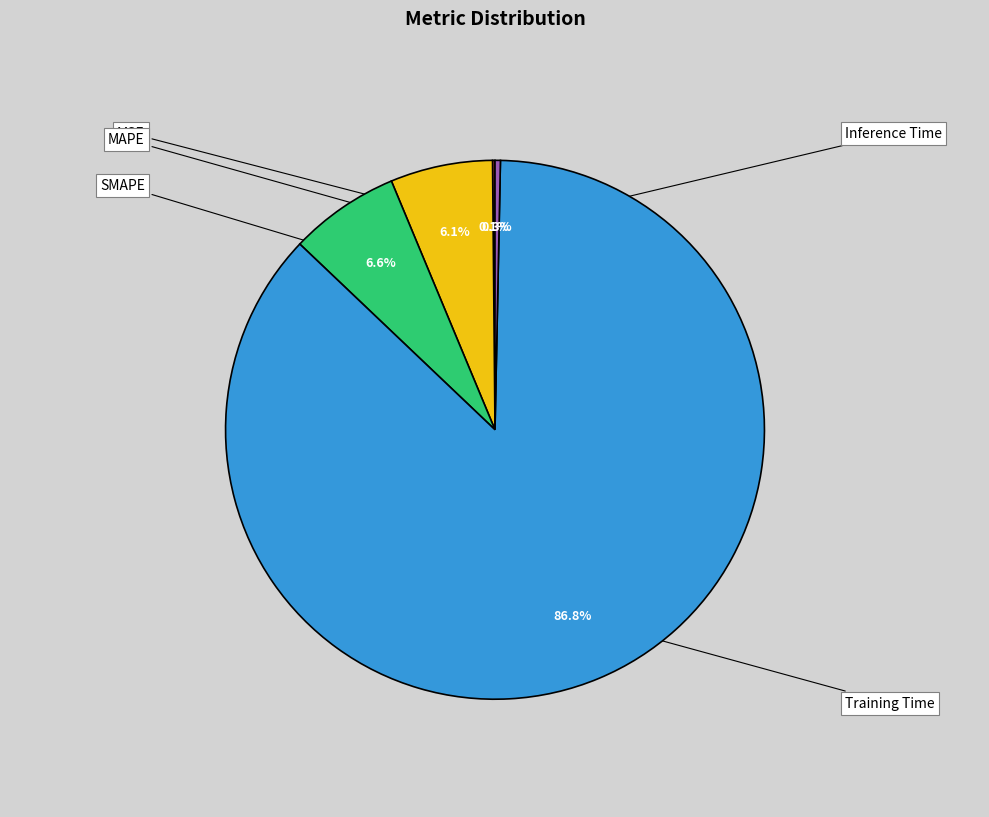

Count the number of slices in the pie.

5